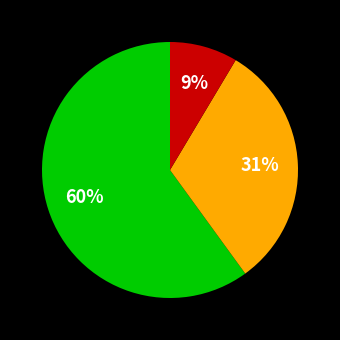

Is there a majority slice in this chart?

Yes